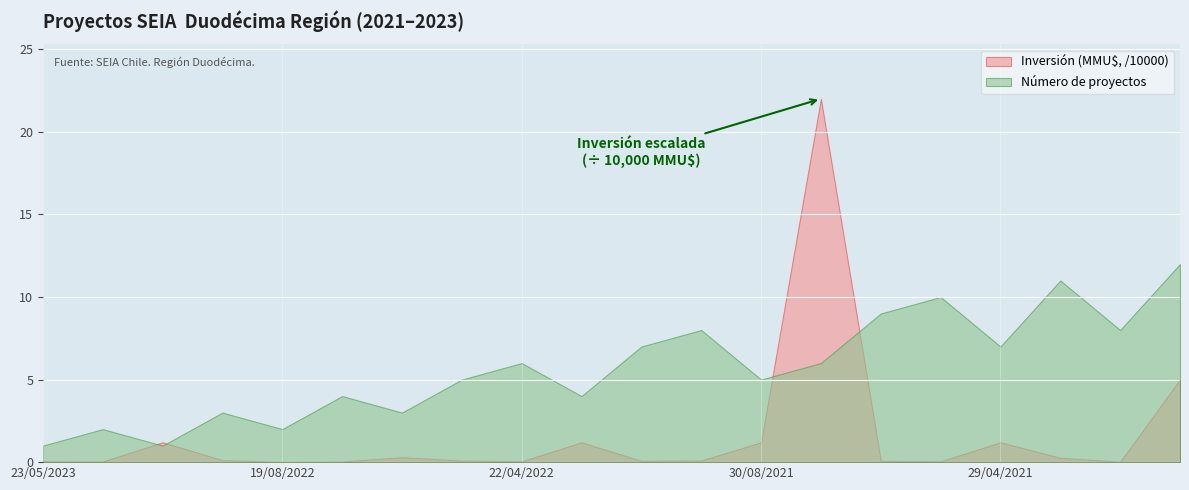

List the series in order of their overall mean, highest first.

Número de proyectos, Inversión (MMU$, /10000)